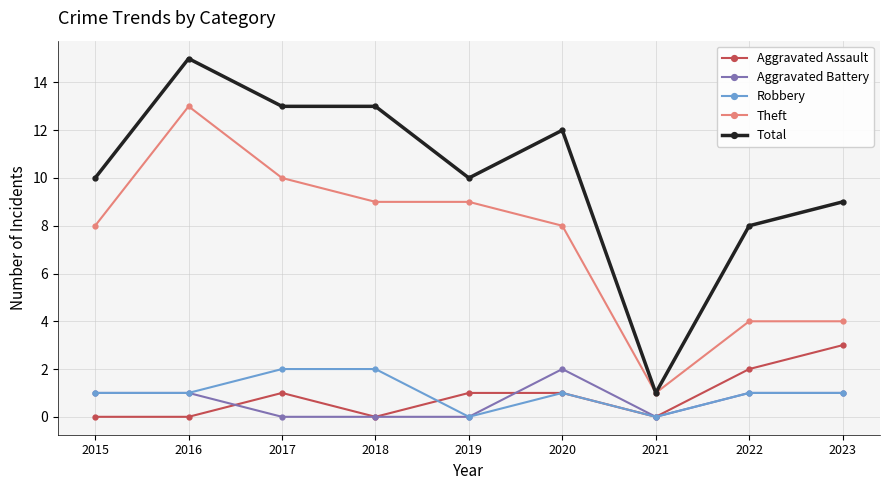

True or false: Total and Robbery cross at least once.

False